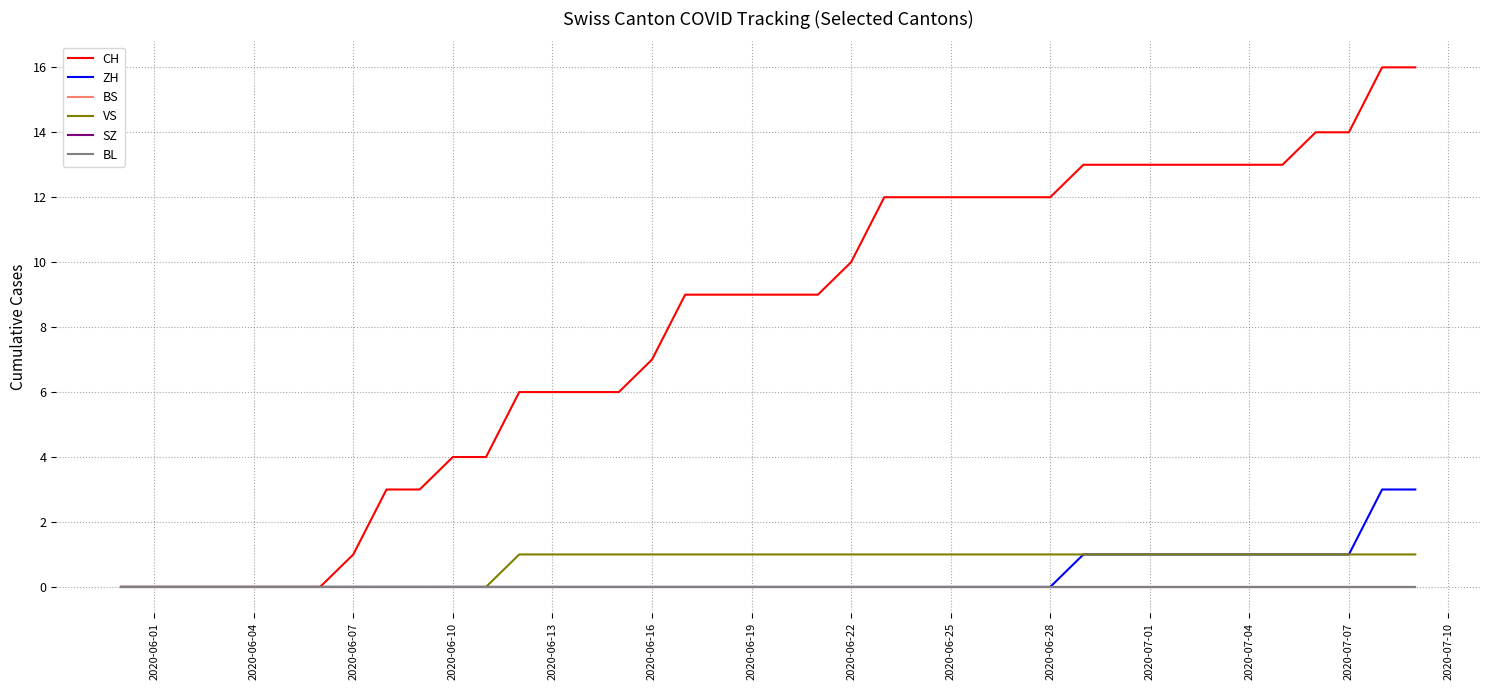

Does the chart display data point markers on the line(s)?

No